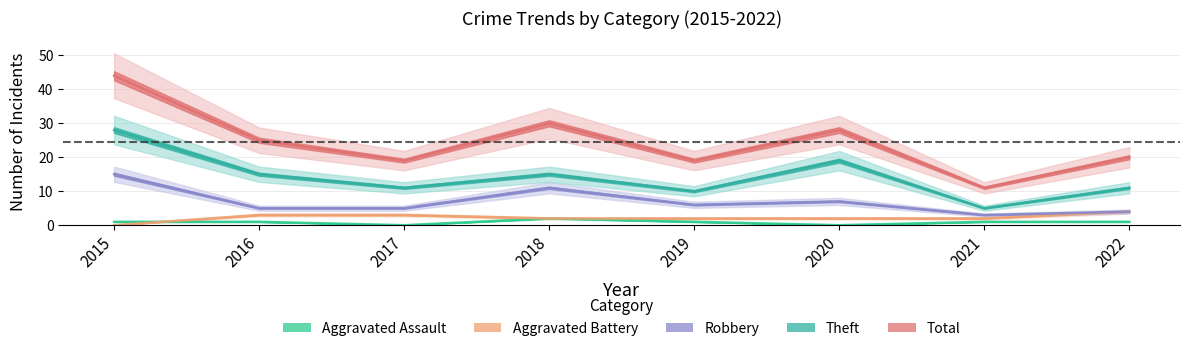

What is the average value of the Robbery series?

7